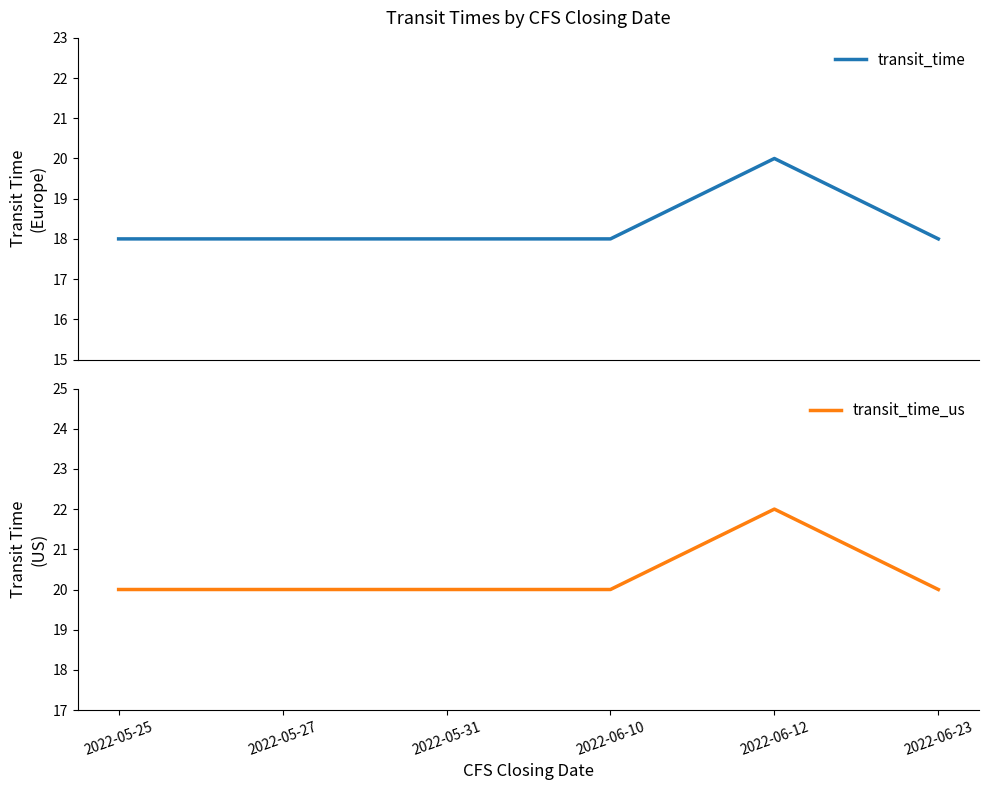

What is the label of the 2nd point from the right?

2022-06-12